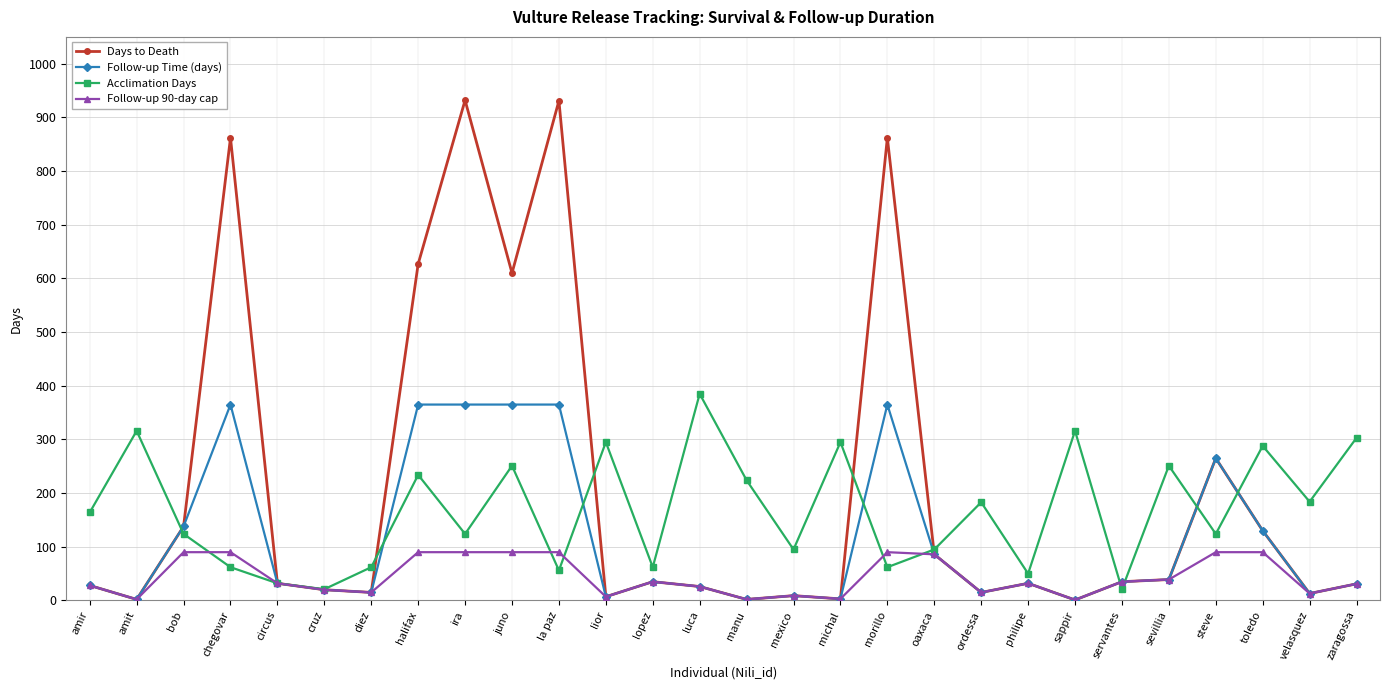

What is the difference between the highest and lowest values at philipe?

18